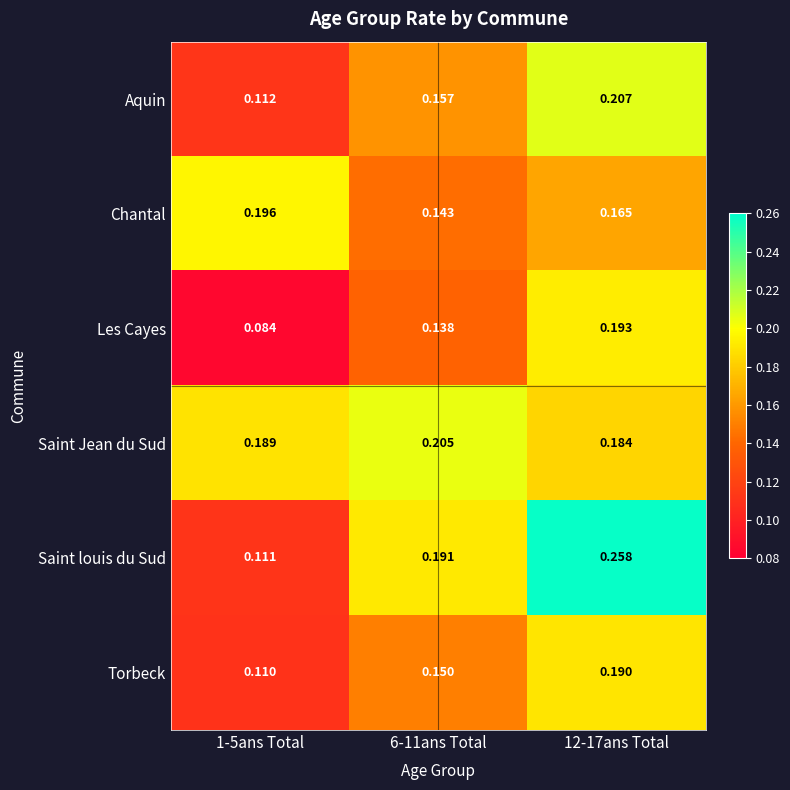

Which series has the widest spread of values?

Saint louis du Sud